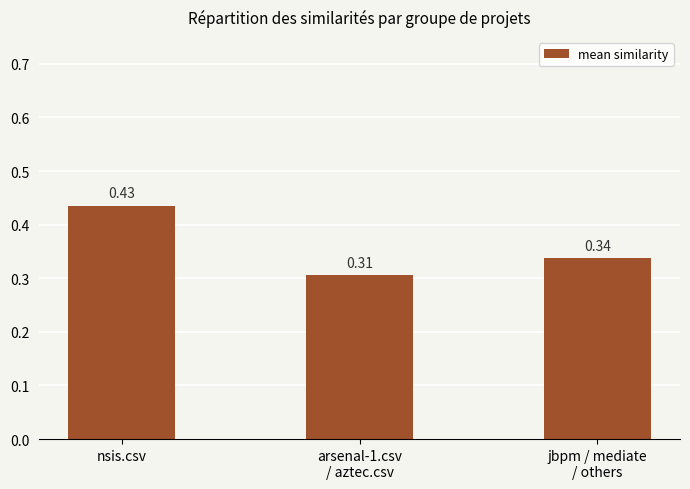

Which label corresponds to the largest value in the chart?

nsis.csv